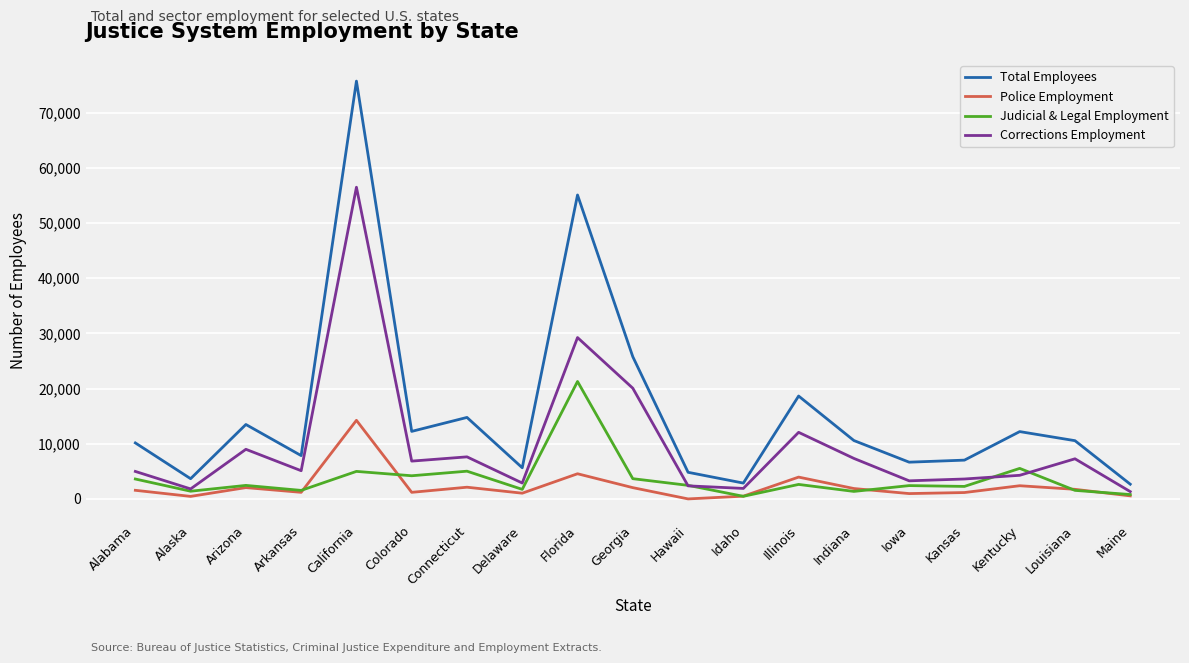

True or false: Judicial & Legal Employment and Total Employees cross at least once.

False